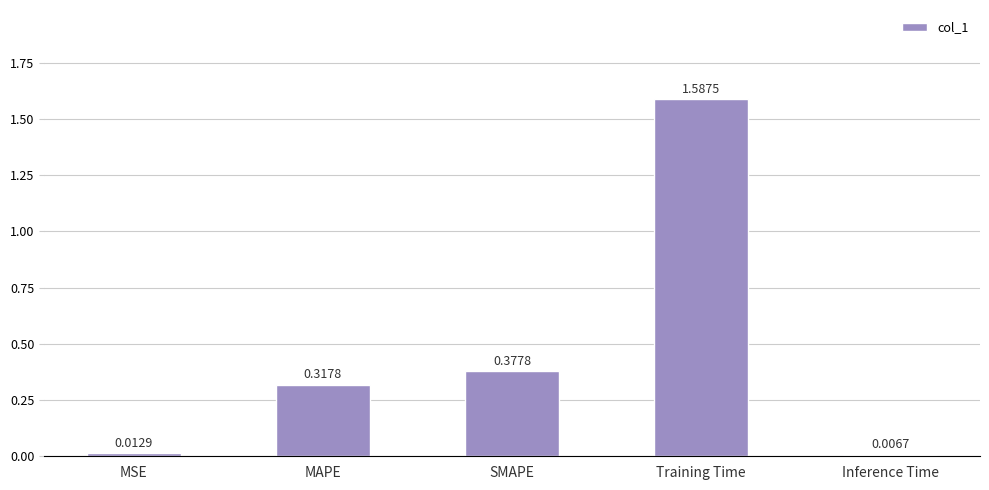

What is the average value?

0.5